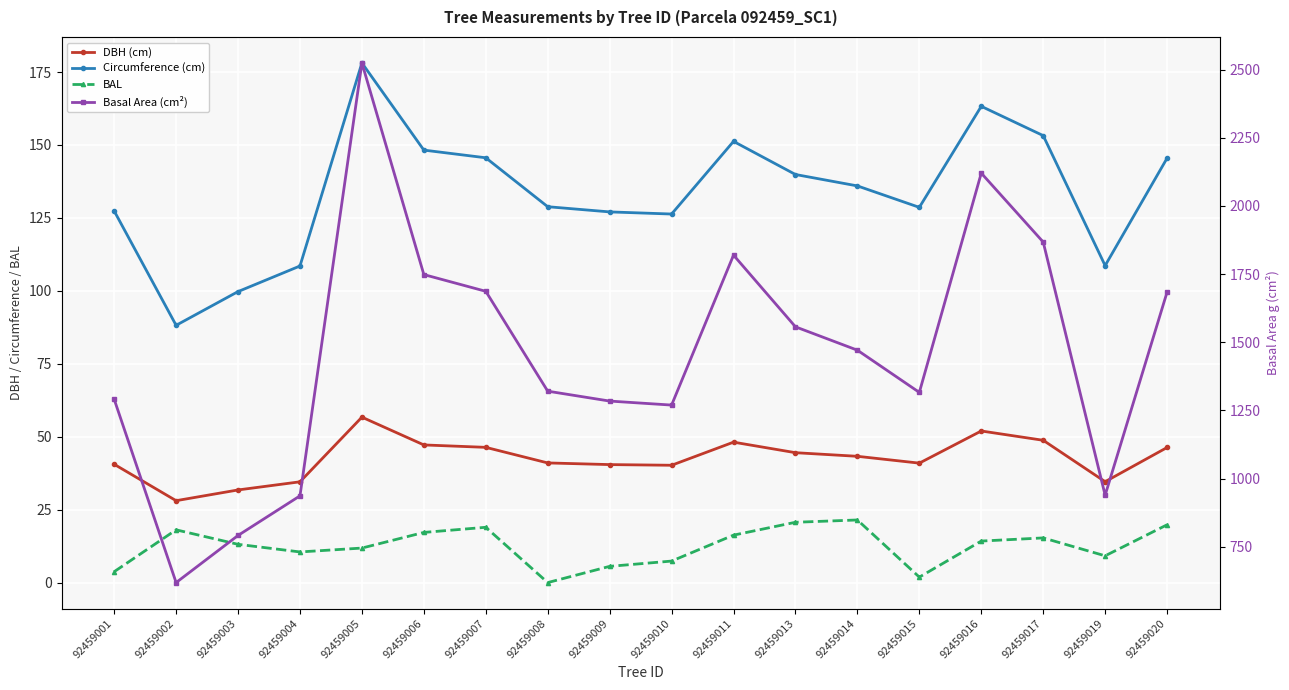

At which label is Circumference (cm) closest to 133?

92459014